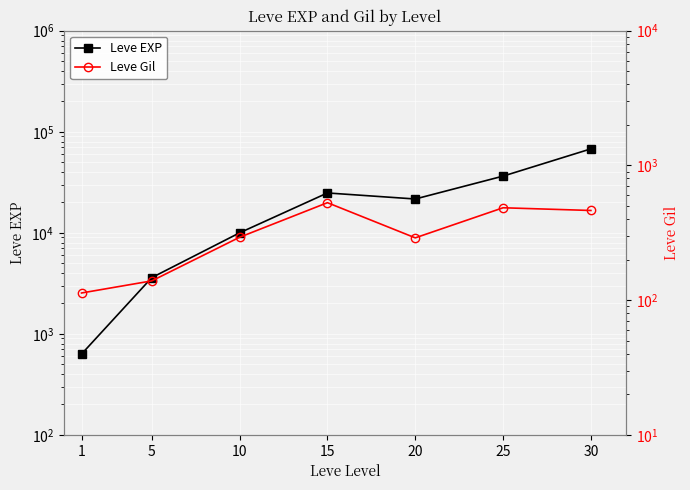

What is the lowest value of the Leve EXP series?

630